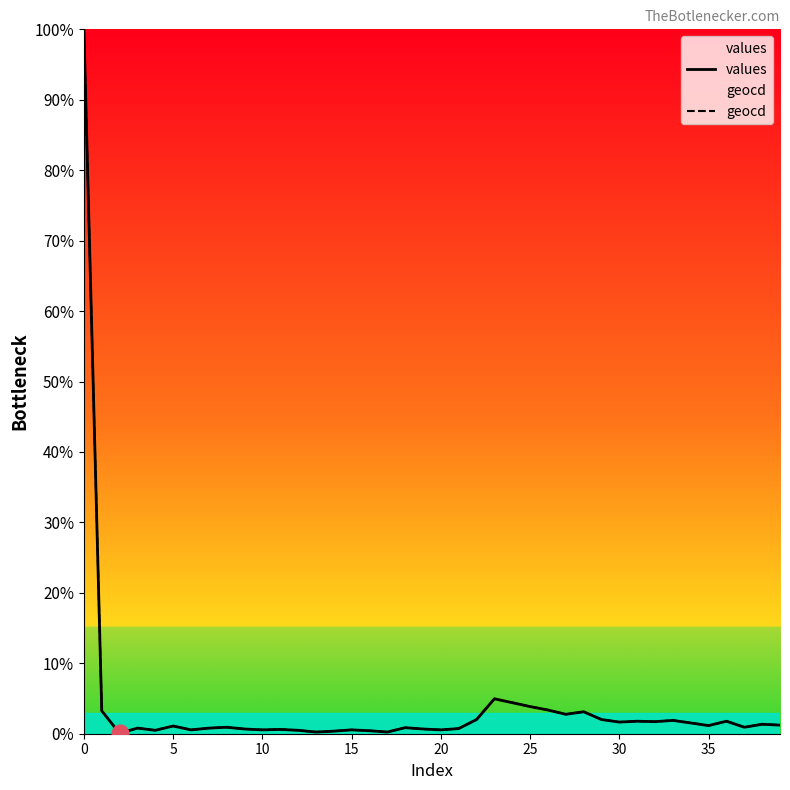

Which series changed the most between 18 and 21?

values